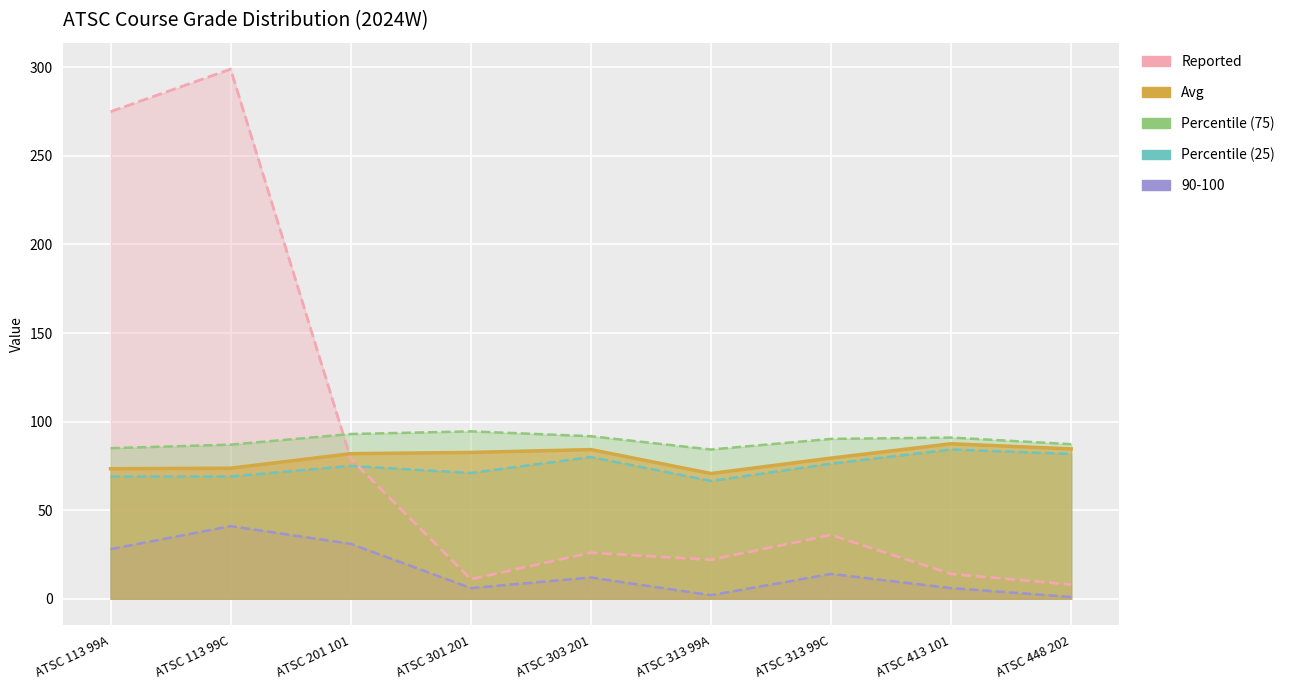

Where is the first local minimum for 90-100?

ATSC 301 201